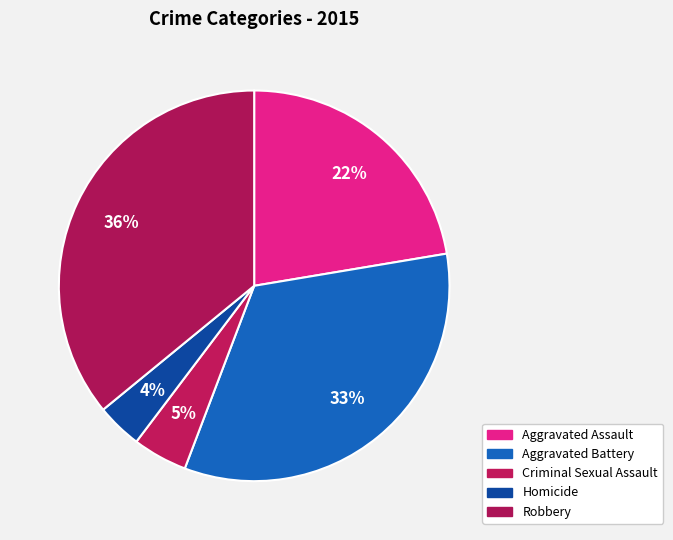

Count the number of slices in the pie.

5